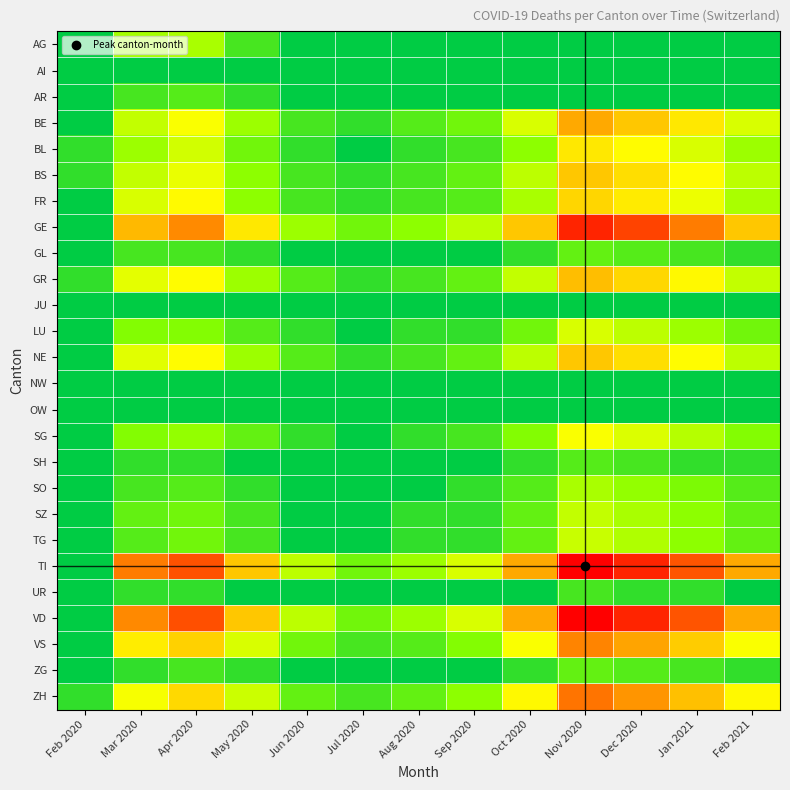

What is the total value across all series at May 2020?

266